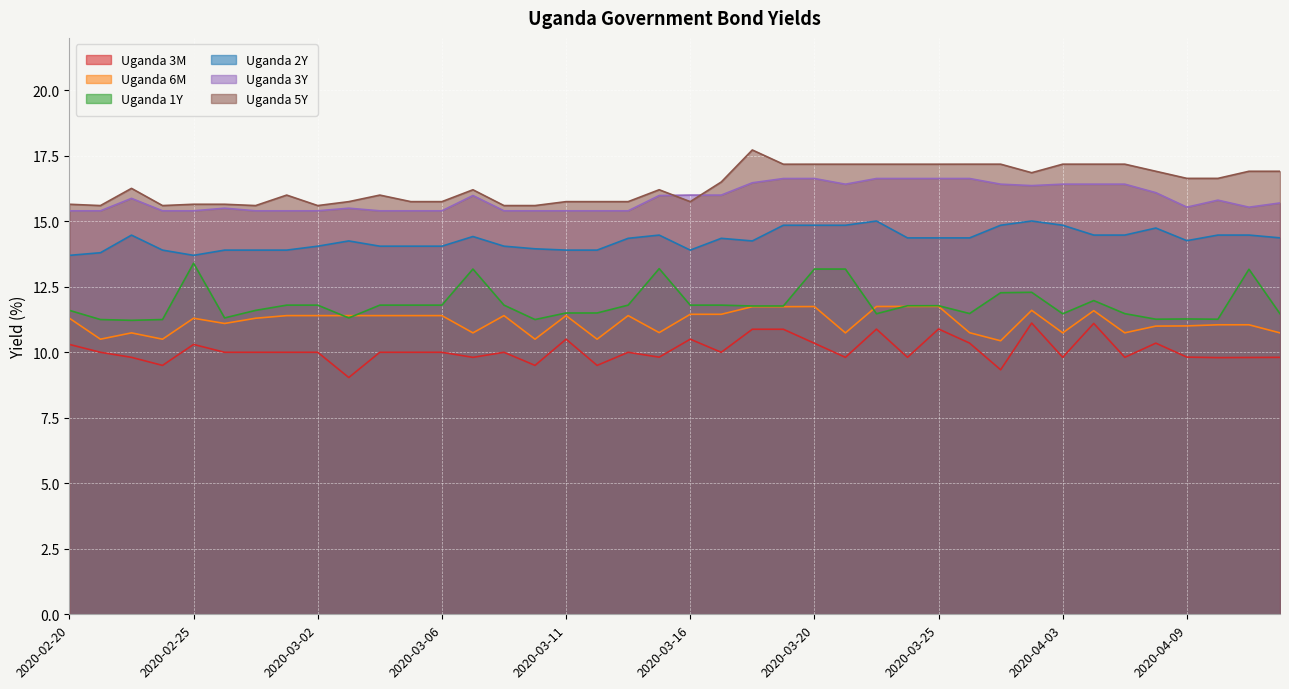

What is the difference between the maximum and second lowest values in the Uganda 6M series?

1.3